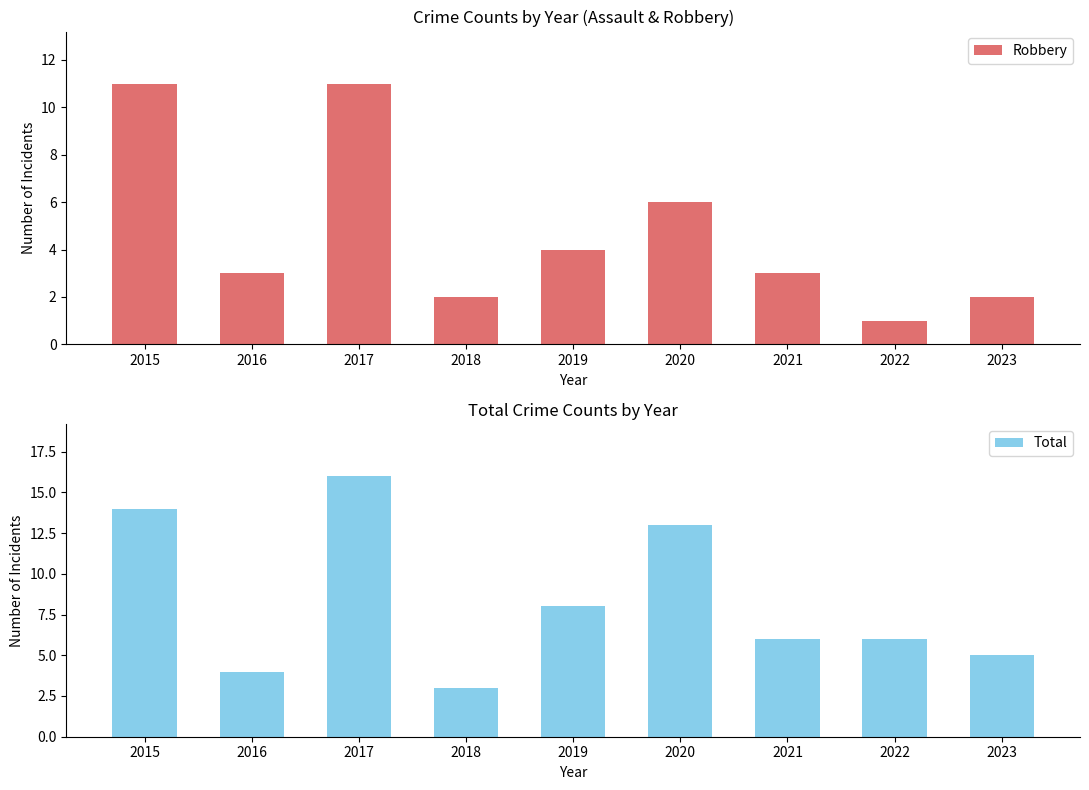

Are the bars grouped side by side (vs. stacked)?

Yes